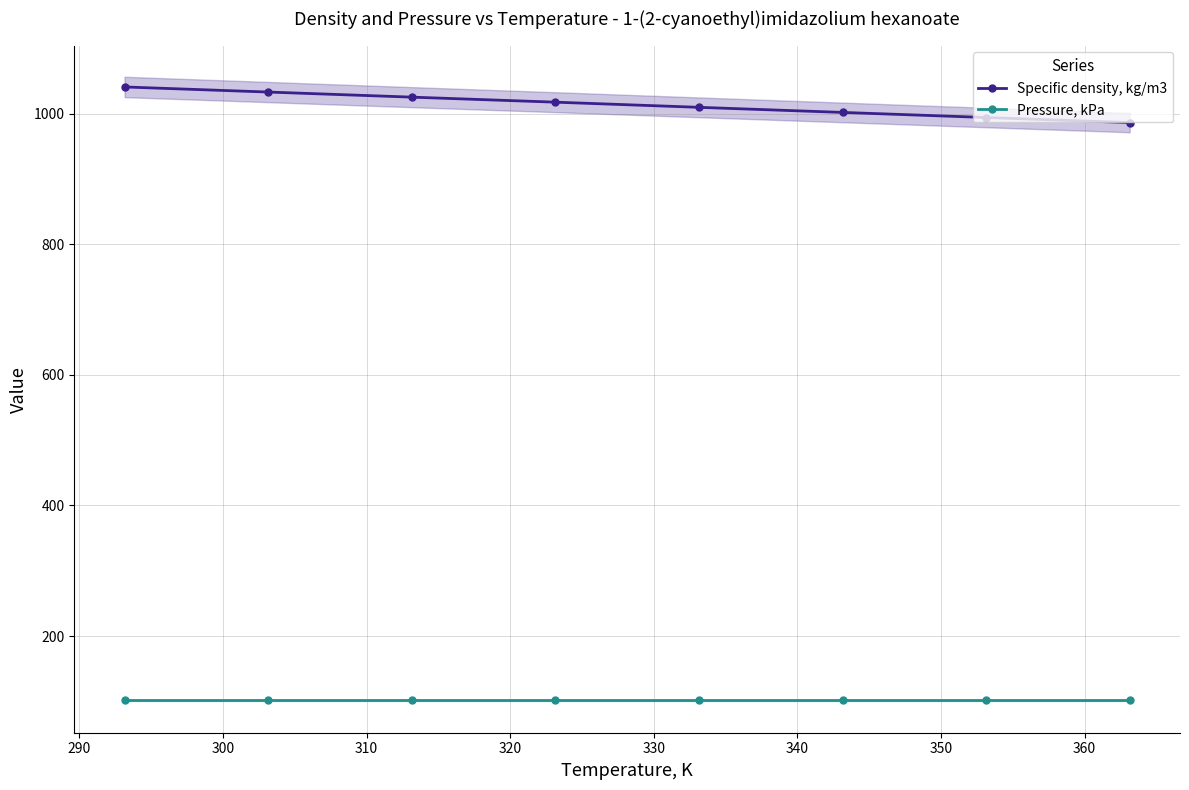

Does the chart display data point markers on the line(s)?

Yes